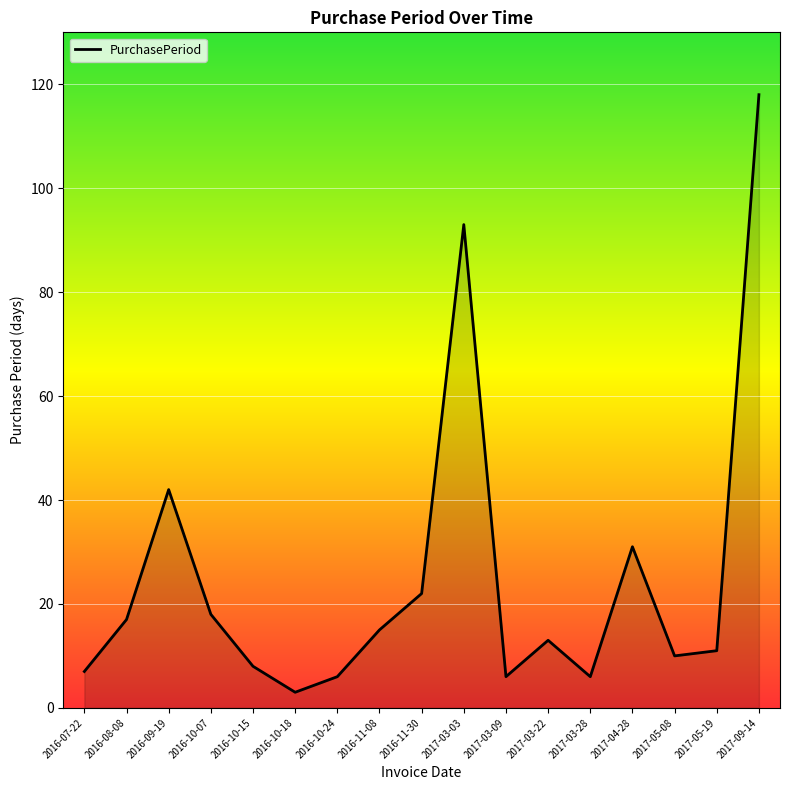

True or false: there are more than 0 points higher than both neighbors.

True